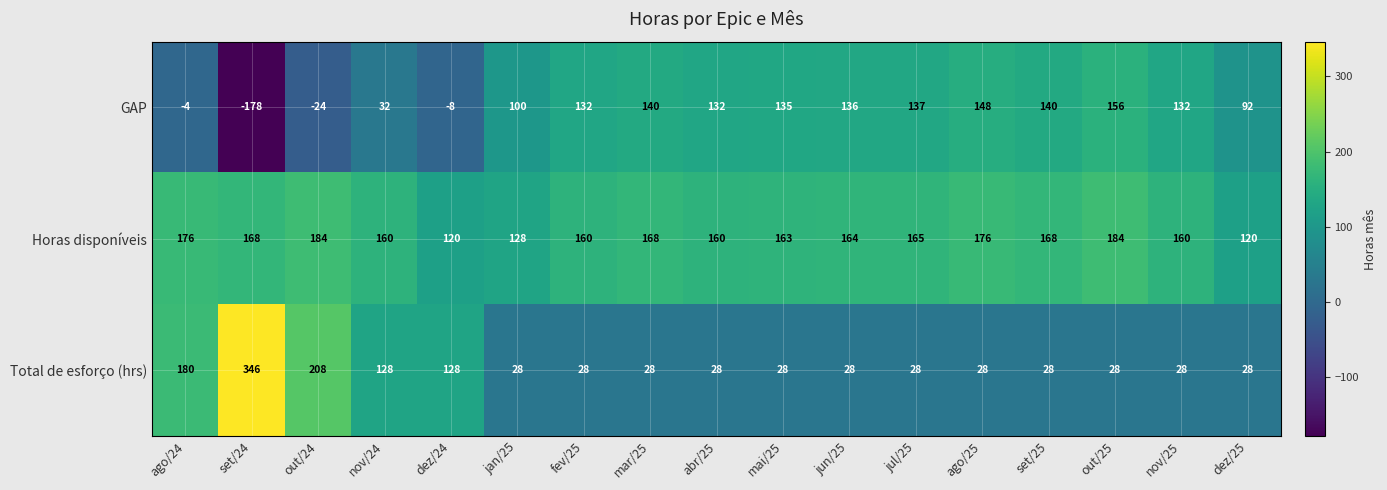

List the series in order of their peak value, highest first.

Total de esforço (hrs), Horas disponíveis, GAP